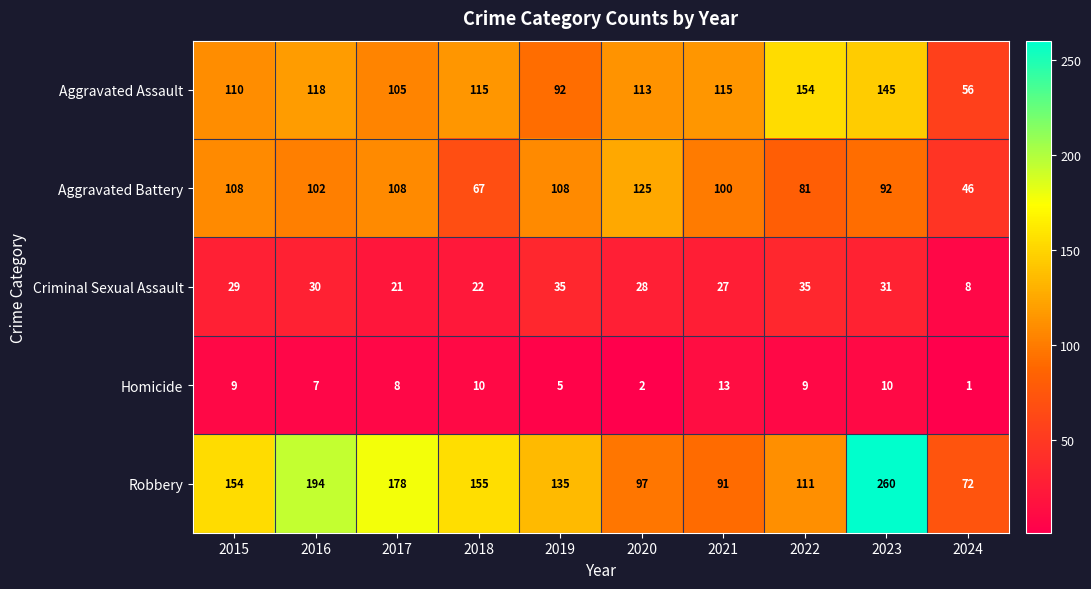

True or false: Homicide has a value of 1 at 2024.

True